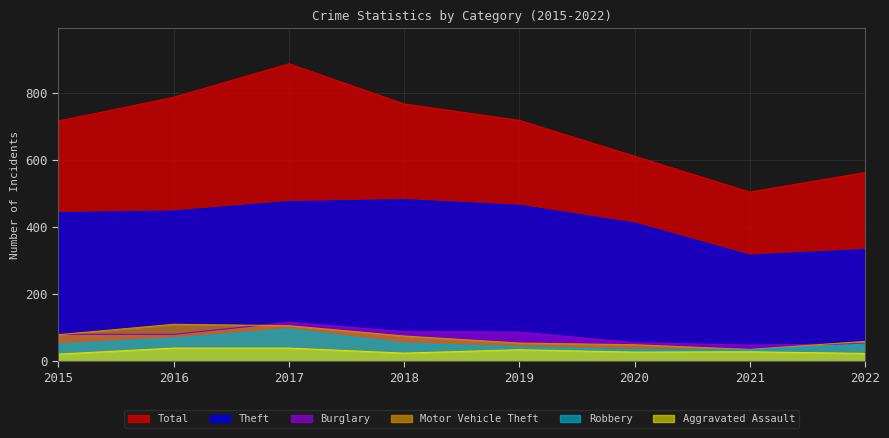

What is the difference between the second highest and minimum values in the Robbery series?

35